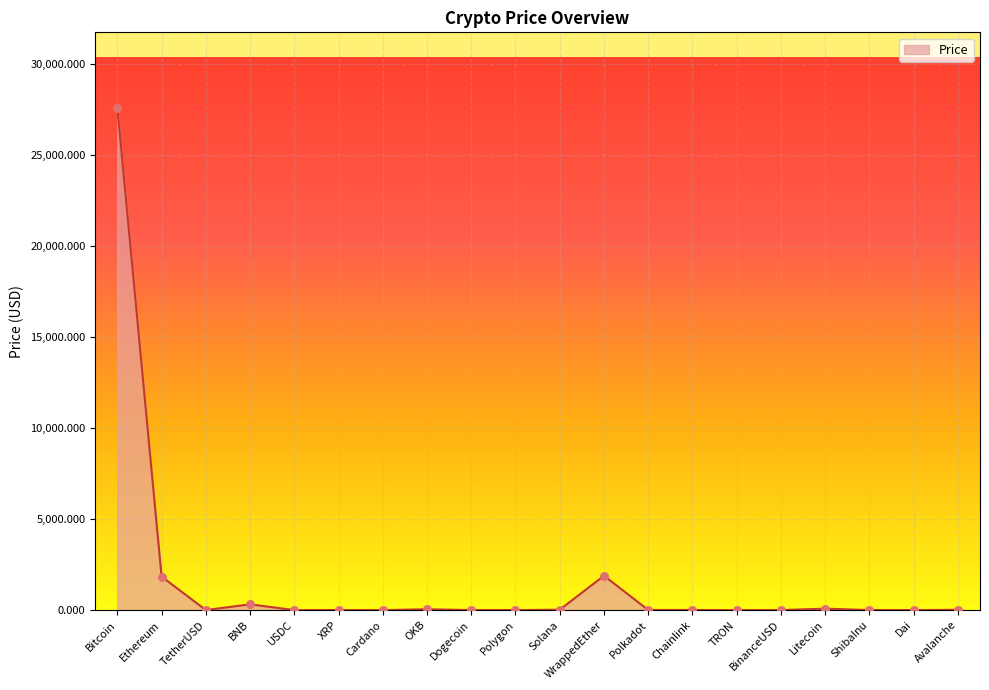

Between Polkadot and Ethereum, which is larger?

Ethereum